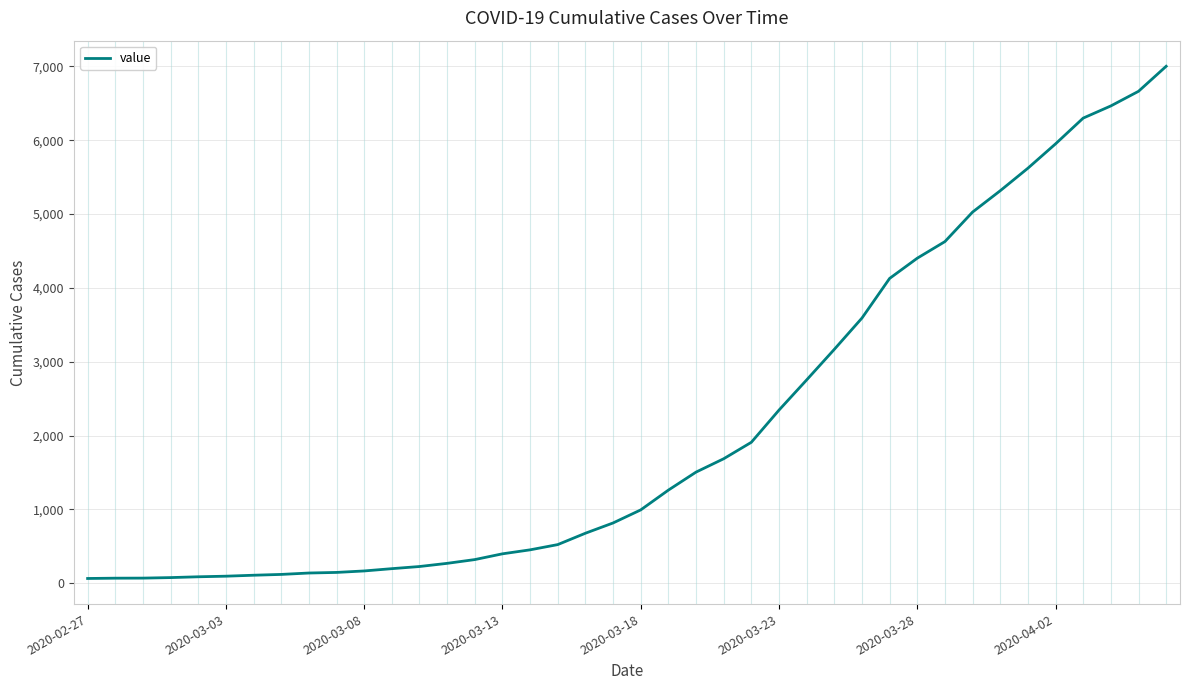

What is the difference between the maximum and second lowest values?

6935